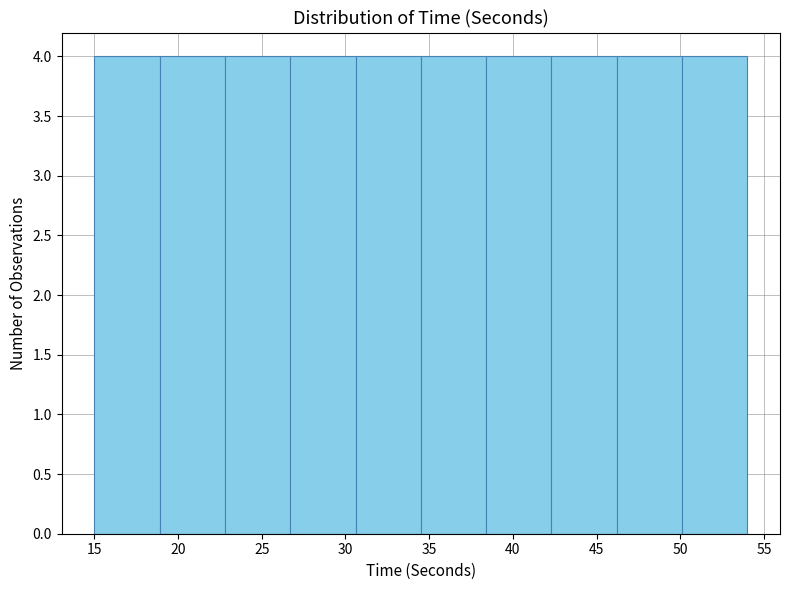

Reading left to right, list every bar in this chart as the range it spans on the x-axis followed by its height. Neither the bar edges nor the heights are printed on the chart, so give them approximately, as read against the axes.

15.0 to 18.9: 4
18.9 to 22.8: 4
22.8 to 26.7: 4
26.7 to 30.6: 4
30.6 to 34.5: 4
34.5 to 38.4: 4
38.4 to 42.3: 4
42.3 to 46.2: 4
46.2 to 50.1: 4
50.1 to 54.0: 4